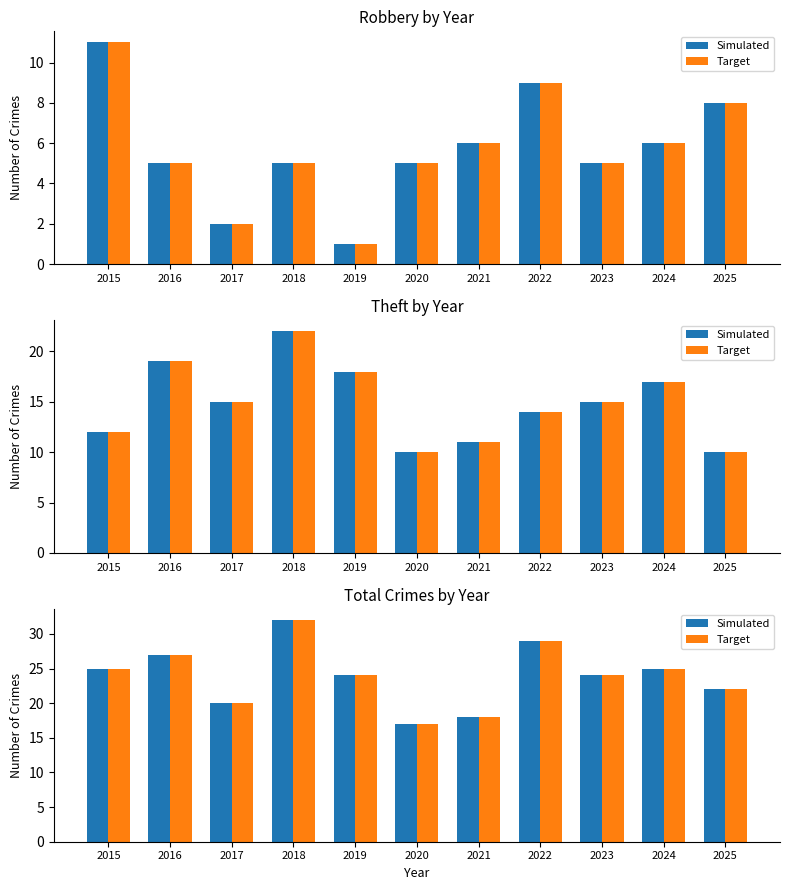

Rank the series by their maximum value, from highest to lowest.

Simulated, Target